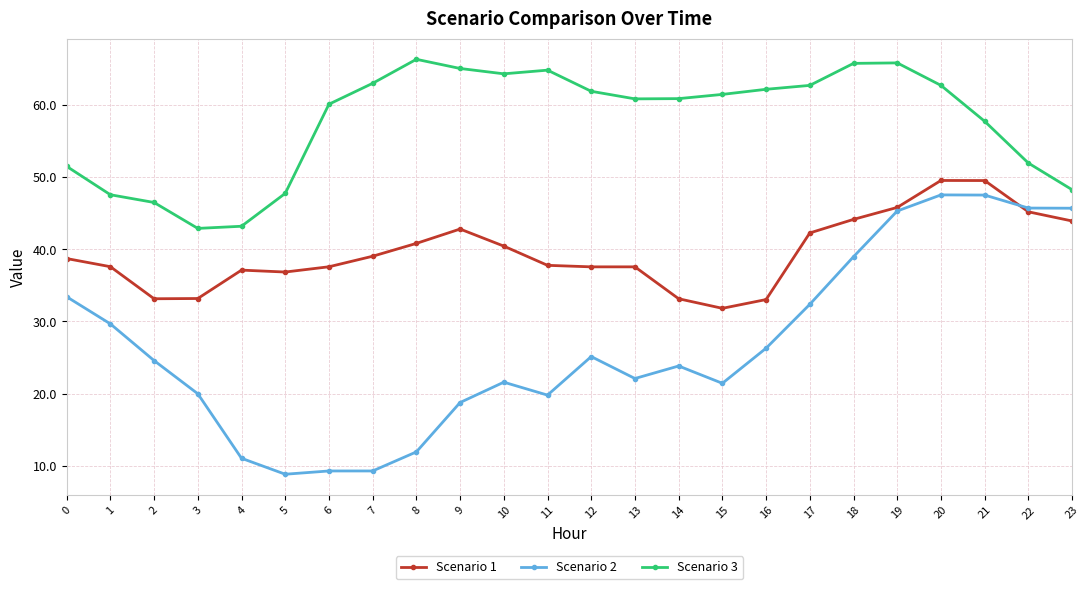

What is the sum of the Scenario 3 values at 22 and 23?

100.2